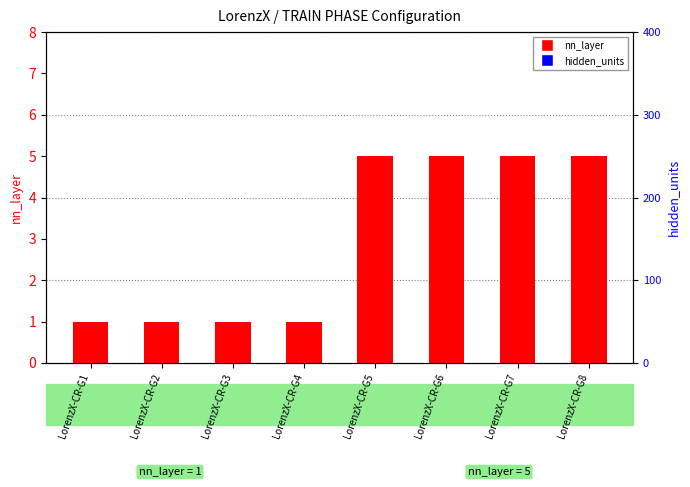

What are all the series names shown in the legend?

nn_layer, hidden_units